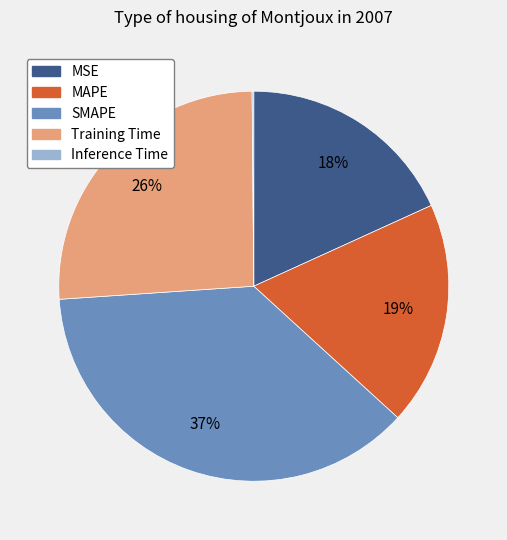

Is there any slice that represents more than half of the pie?

No